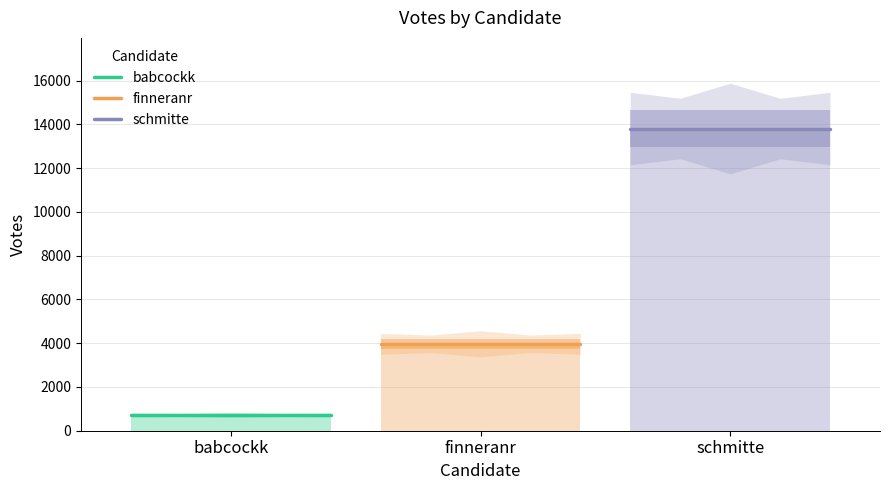

Does the chart have visible grid lines?

Yes